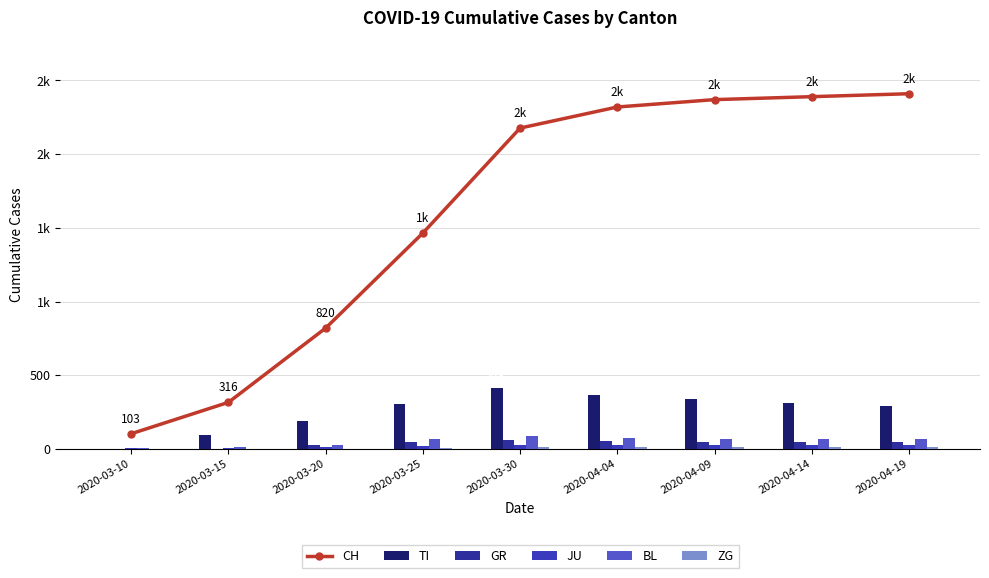

What is the value of the CH bar at the 5th from the left?

2177